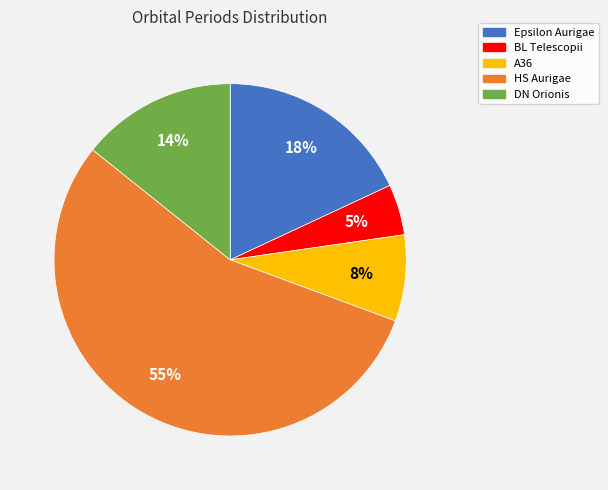

Is the sum of A36 and Epsilon Aurigae greater than half?

No